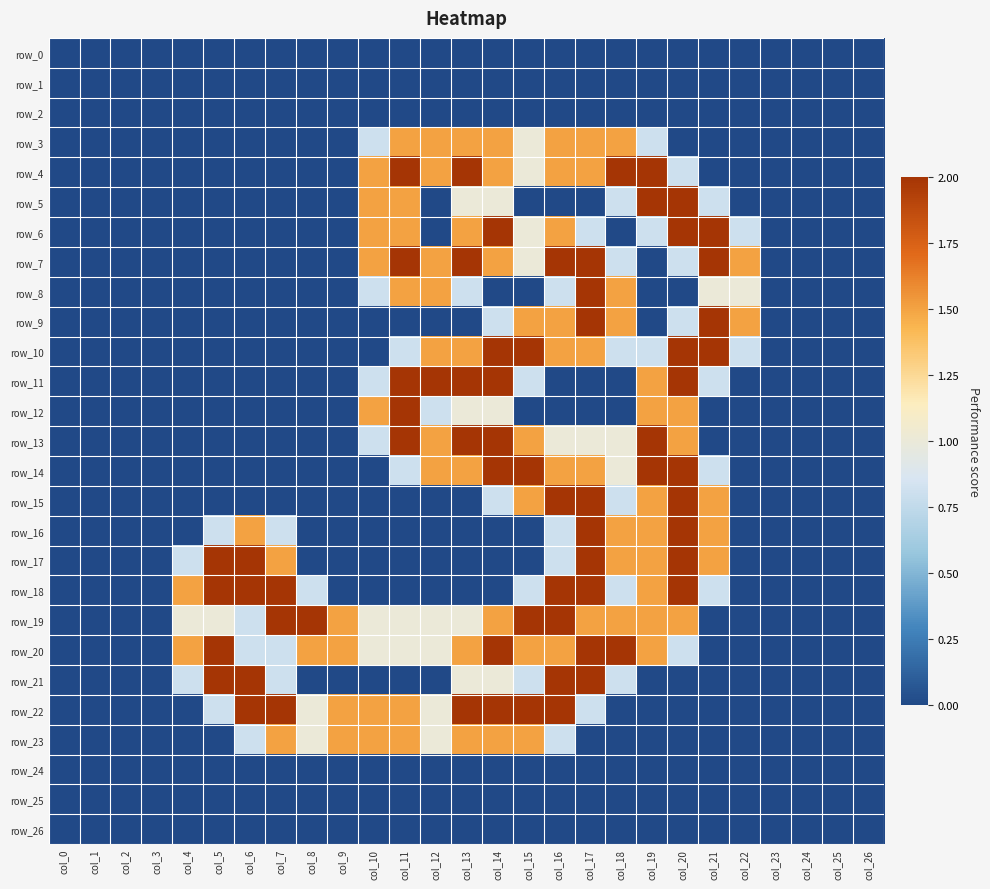

Which series changed the most between col_5 and col_8?

row_17